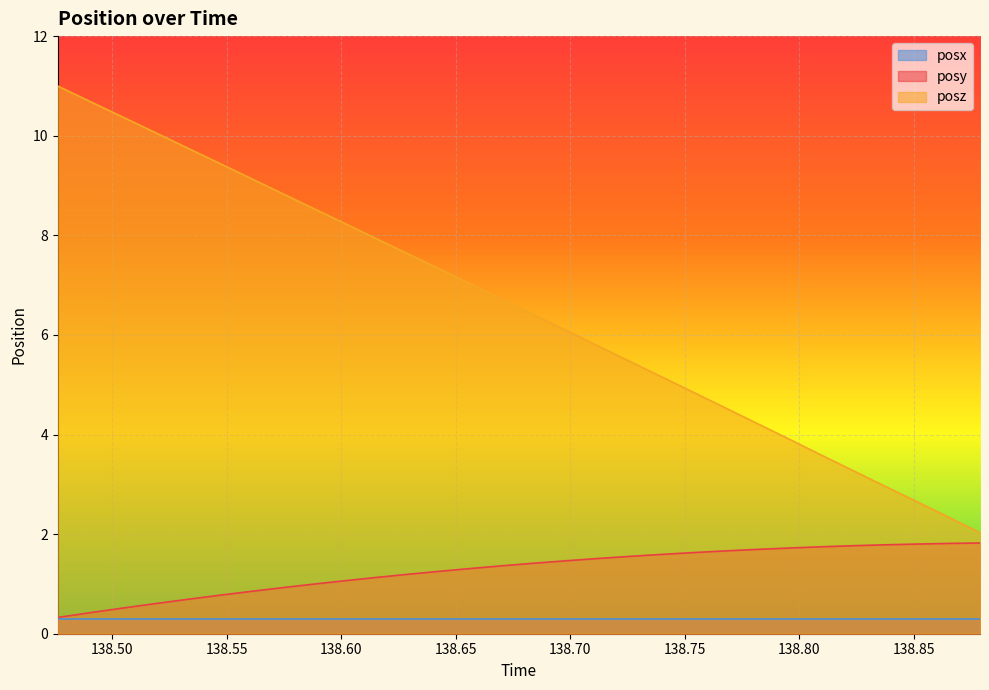

What are all the series names shown in the legend?

posx, posy, posz